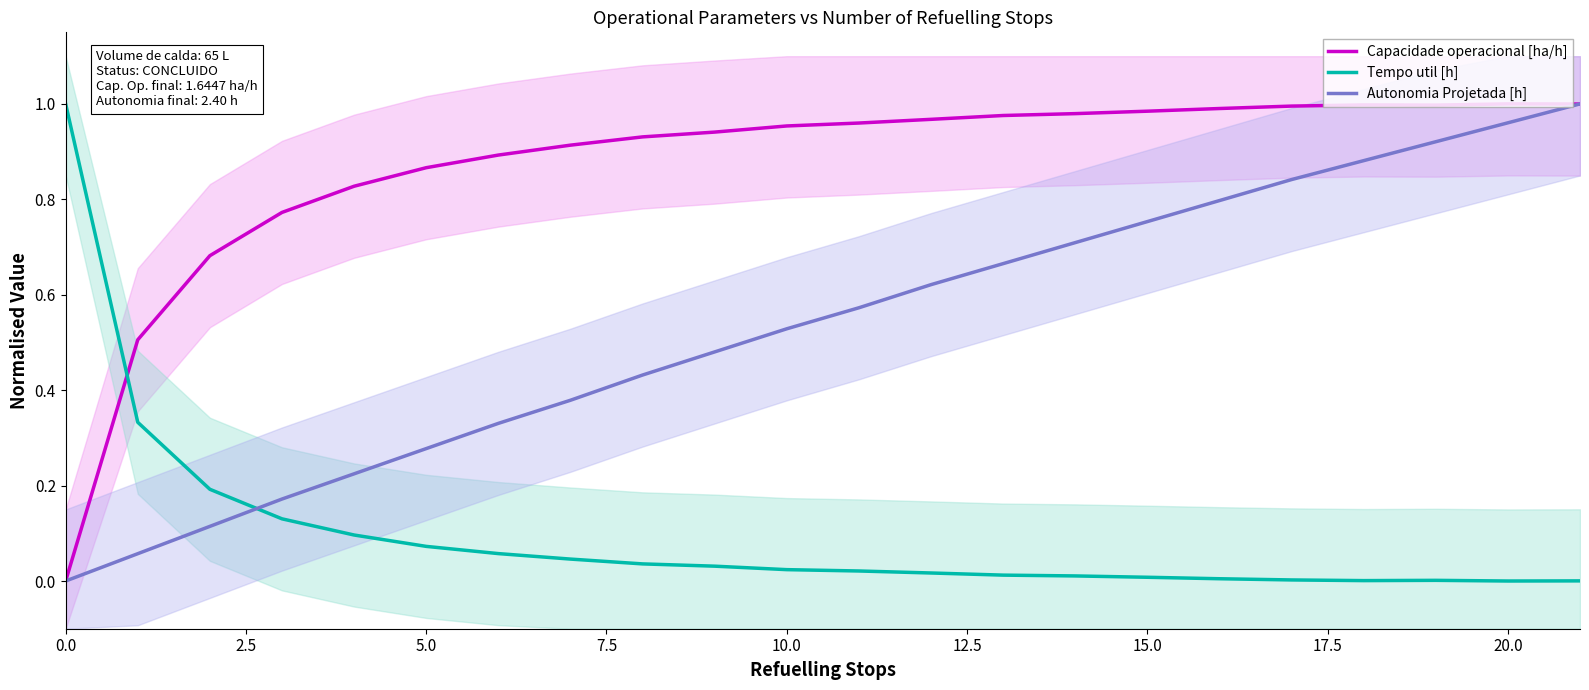

What is the highest value of the Tempo util [h] series?

1.0